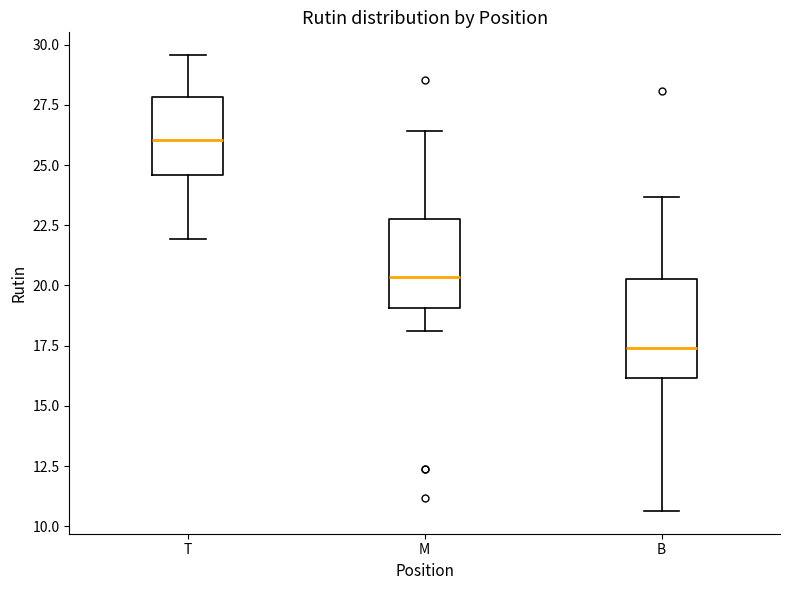

Where is the upper edge of the box for B on the y-axis? The values are not printed on the chart, so give them approximately, as read against the axis.

20.5